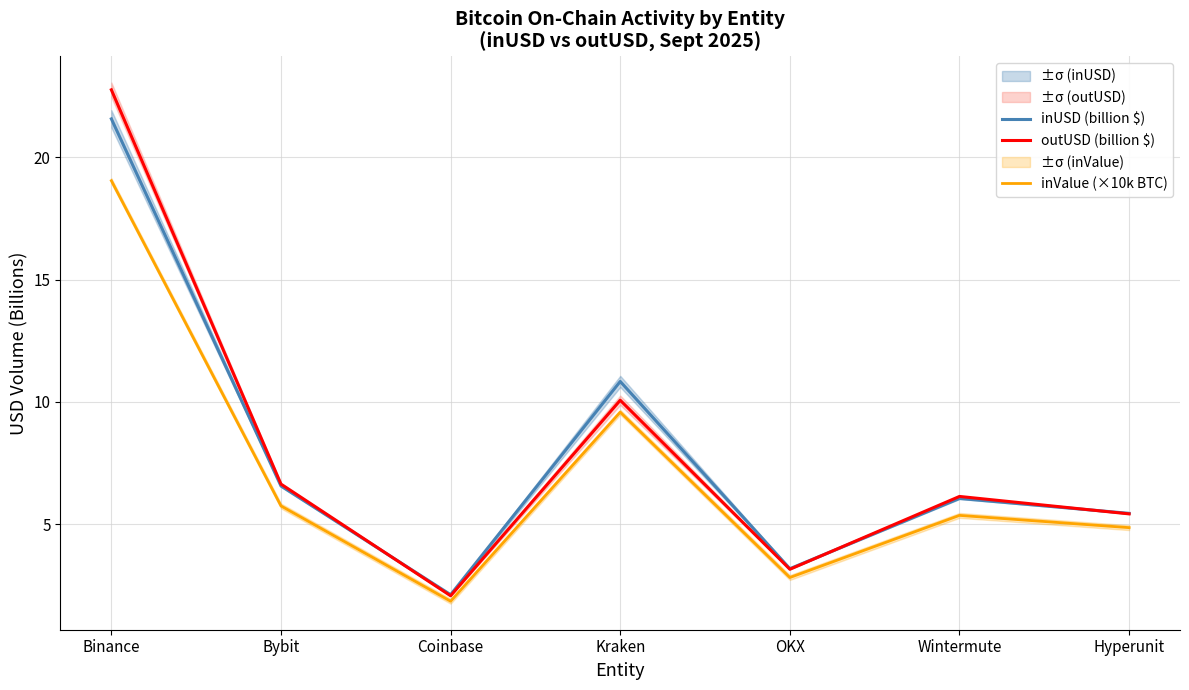

Reading left to right, transcribe all the data shown in this chart.

inUSD (billion $): Binance=21.6	Bybit=6.6	Coinbase=2.1	Kraken=10.8	OKX=3.2	Wintermute=6.1	Hyperunit=5.4
outUSD (billion $): Binance=22.8	Bybit=6.6	Coinbase=2.1	Kraken=10.1	OKX=3.2	Wintermute=6.1	Hyperunit=5.4
inValue (×10k BTC): Binance=19.0	Bybit=5.8	Coinbase=1.9	Kraken=9.6	OKX=2.8	Wintermute=5.4	Hyperunit=4.9